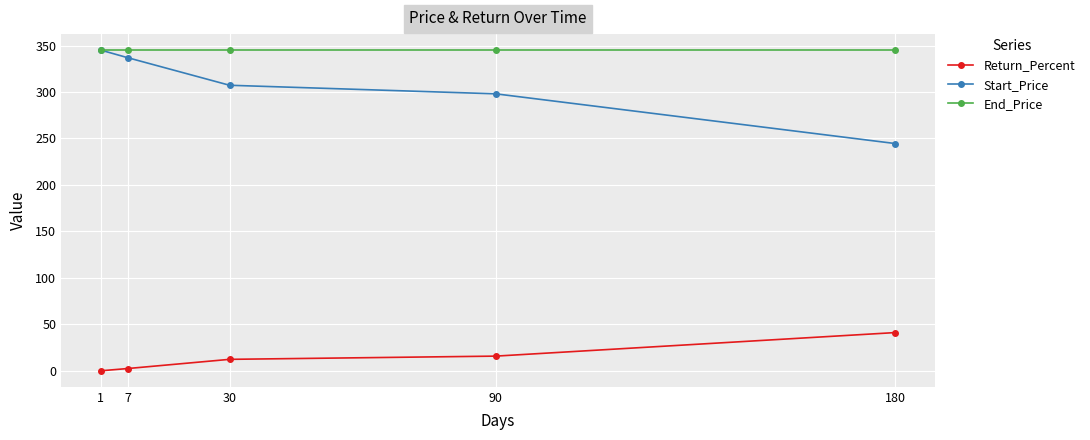

Which series has the largest total across all categories?

End_Price